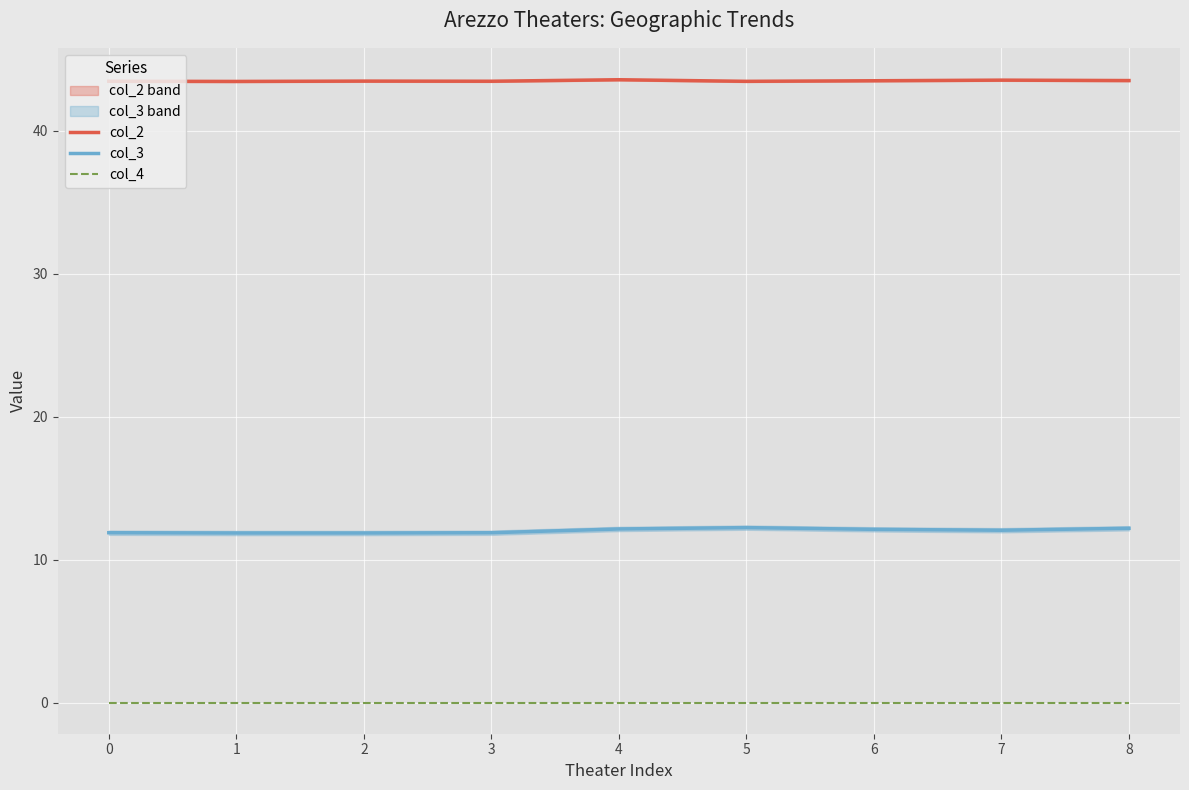

At 6, list the series in order from smallest to largest.

col_4, col_3, col_2